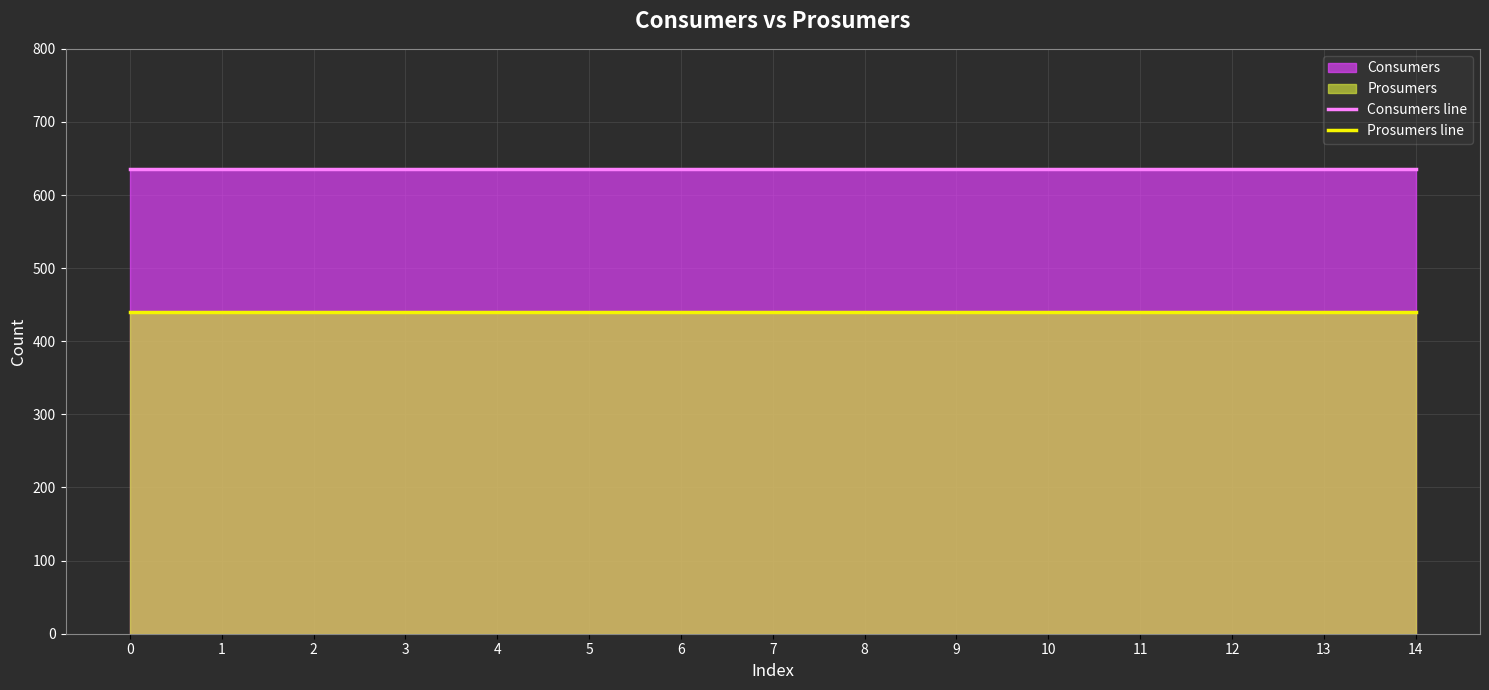

How many lines are shown in the chart?

2